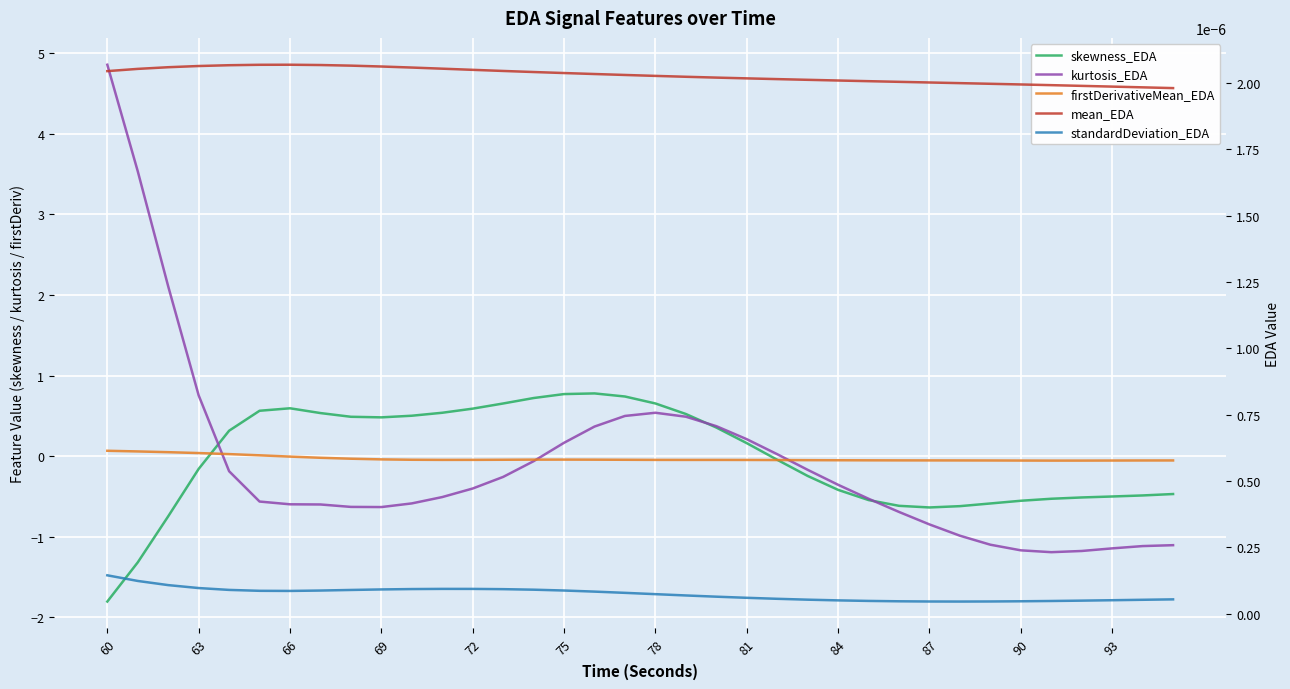

What position from the left is 66?

3